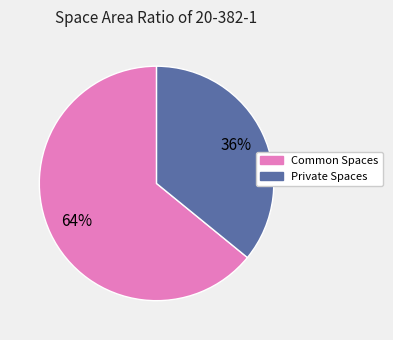

Is there any slice that represents more than half of the pie?

Yes